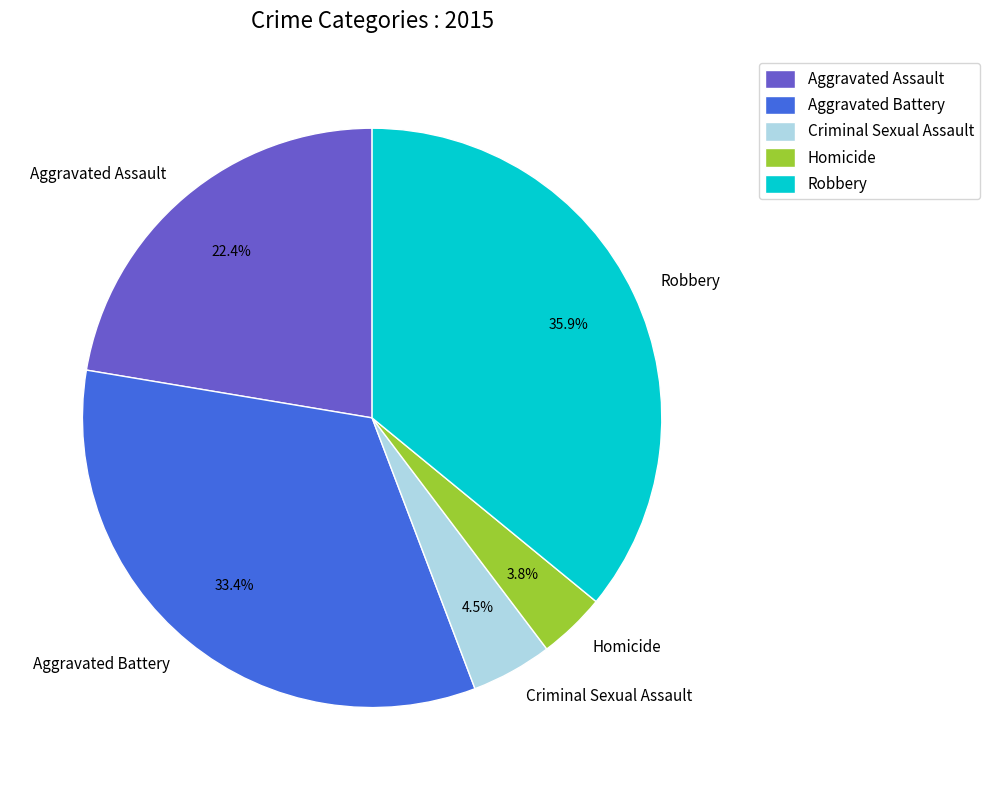

Does any single category account for the majority?

No